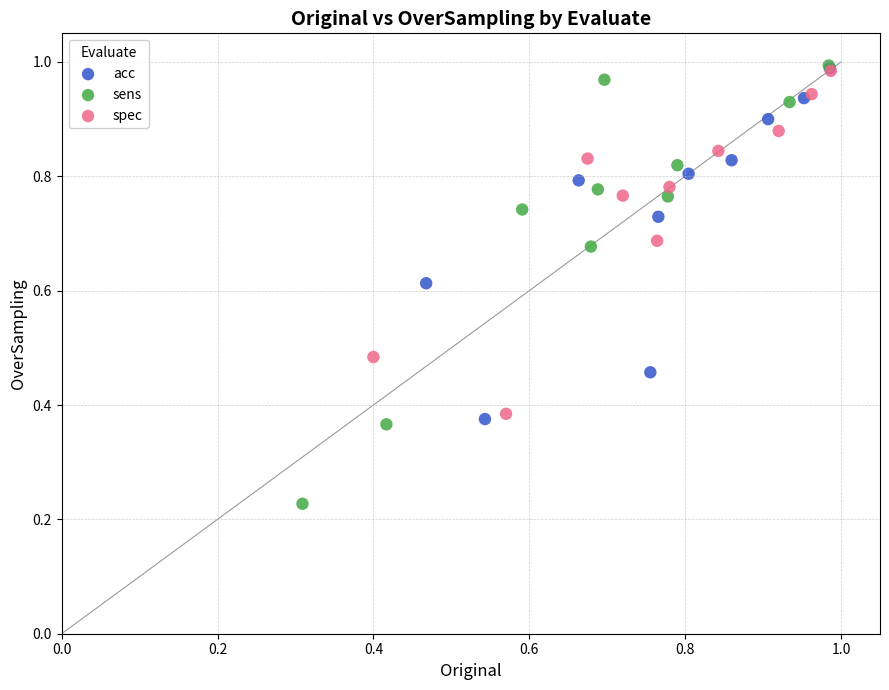

Which series has the widest spread of Y values?

sens